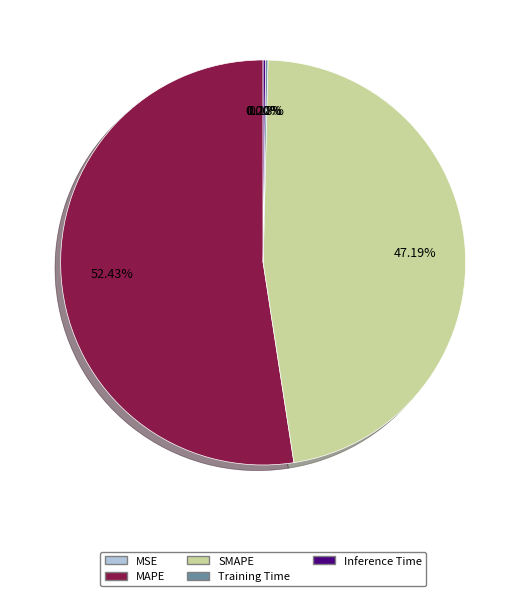

Does MAPE account for over 50% of the chart?

Yes